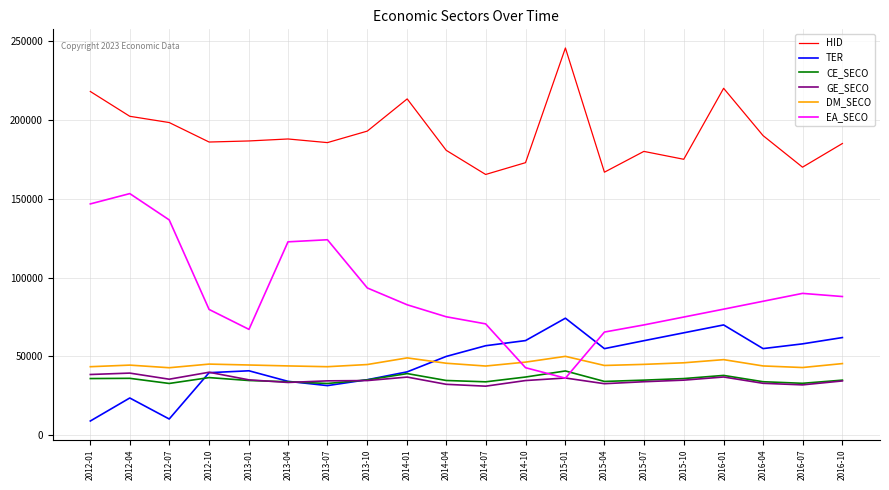

After their last crossing, which series has the higher values: CE_SECO or TER?

TER